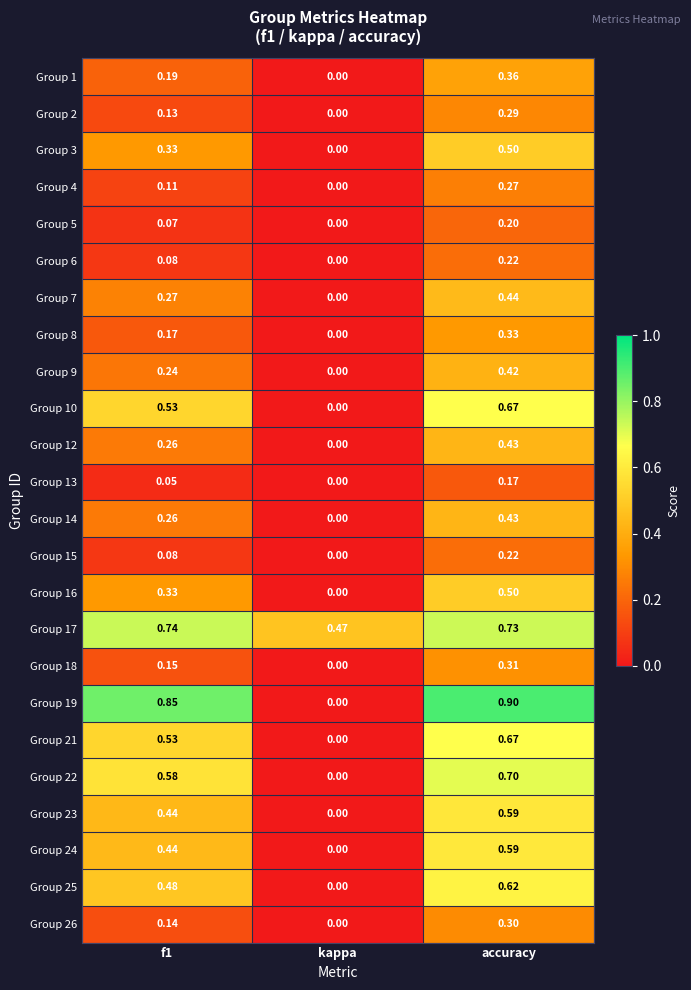

Which series has the largest total across all categories?

Group 17